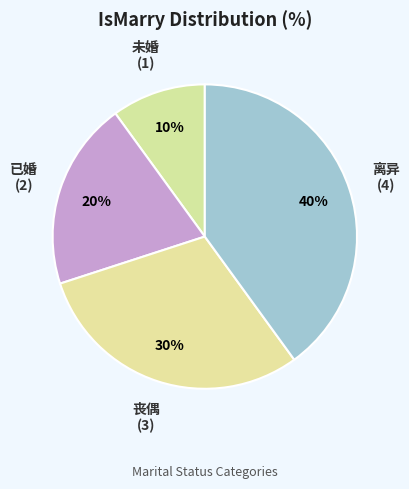

Which category has the smallest portion of the pie?

未婚